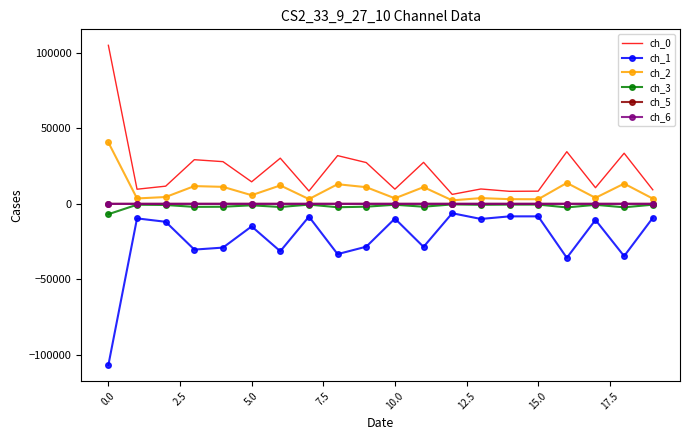

What is the minimum value shown in the chart?

-106892.4